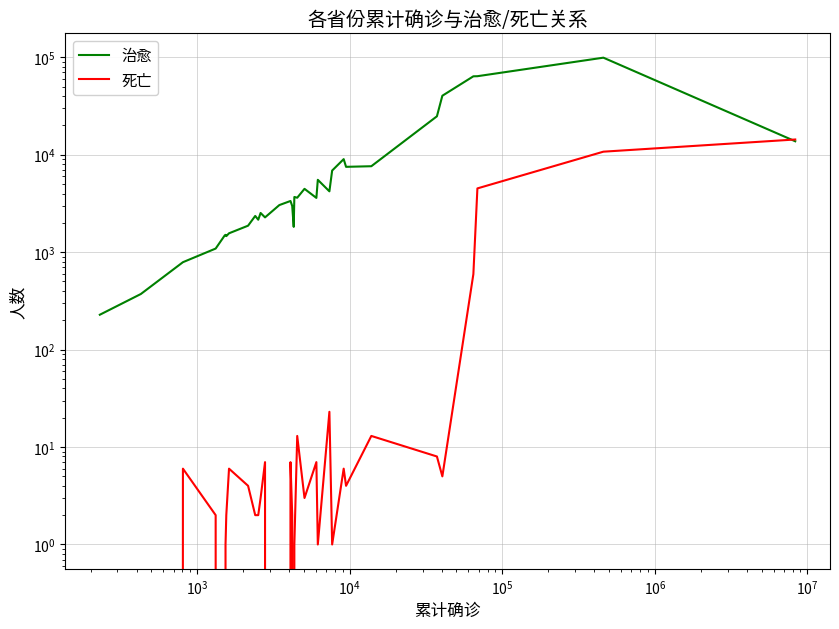

Is this an area chart (filled region under the line)?

No